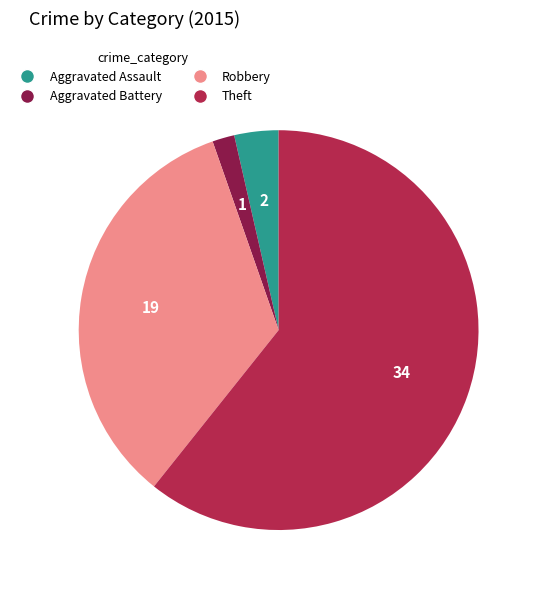

How many segments does this pie chart have?

4